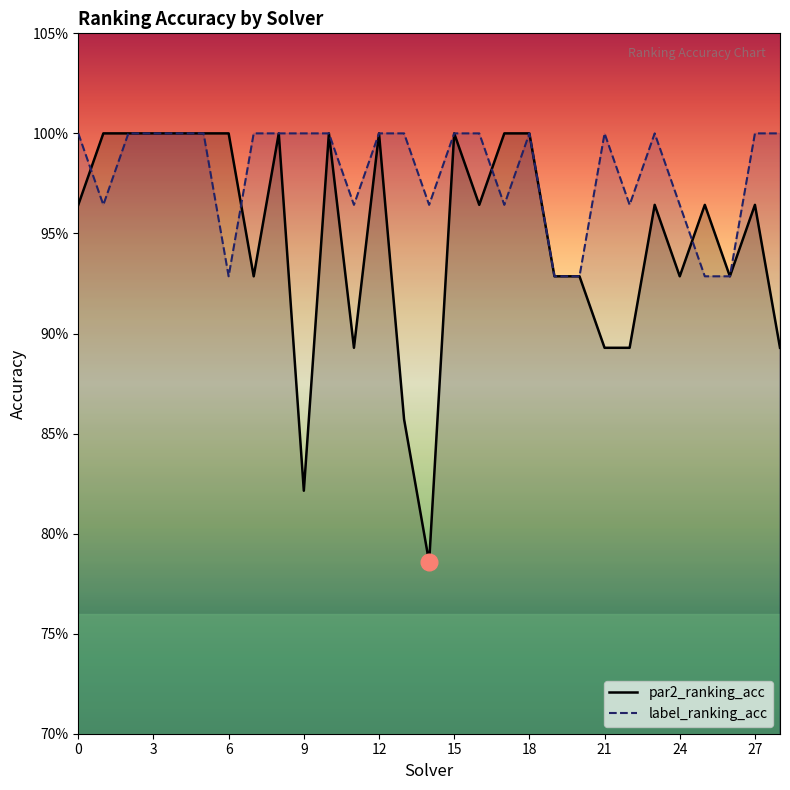

At how many categories does at least one series exceed 0?

29